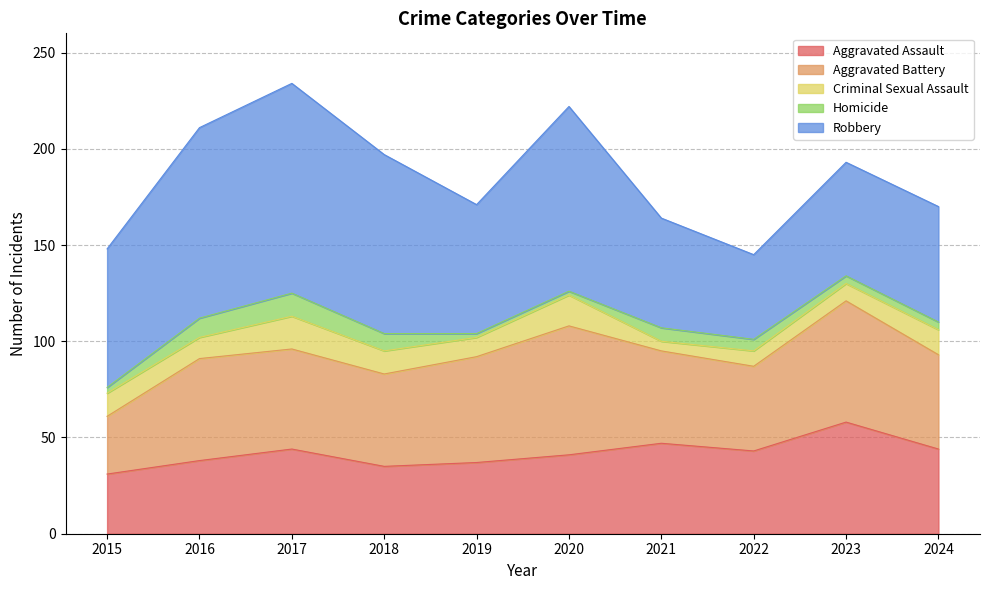

Reading right to left, extract all data points from this chart.

Aggravated Assault: 44	58	43	47	41	37	35	44	38	31
Aggravated Battery: 49	63	44	48	67	55	48	52	53	30
Criminal Sexual Assault: 13	9	8	5	16	10	12	17	11	12
Homicide: 4	4	6	7	2	2	9	12	10	3
Robbery: 60	59	44	57	96	67	93	109	99	72